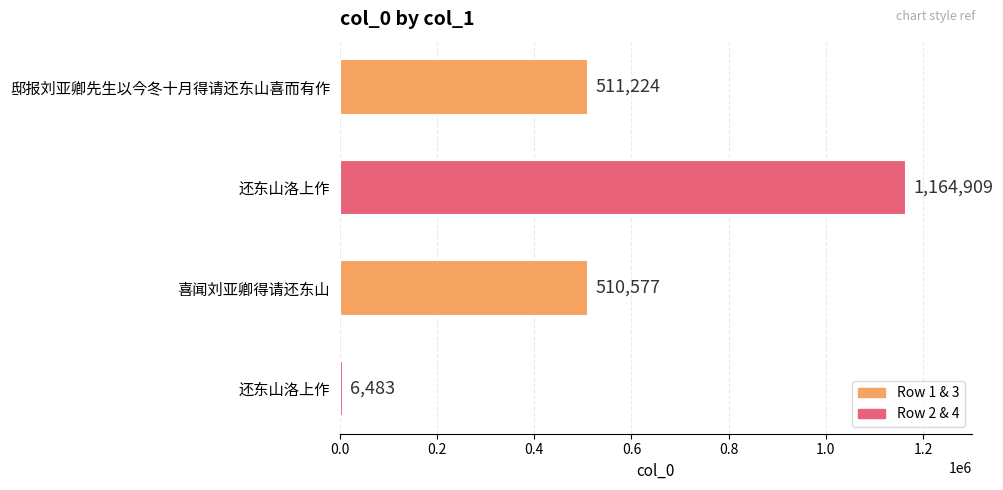

How many data points does each series have?

4